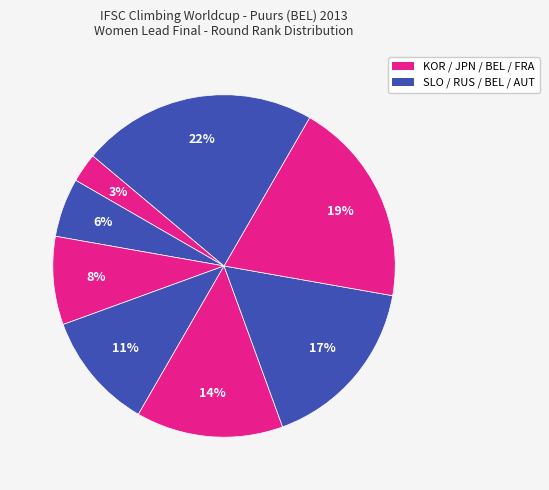

How many slices are in this pie chart?

8